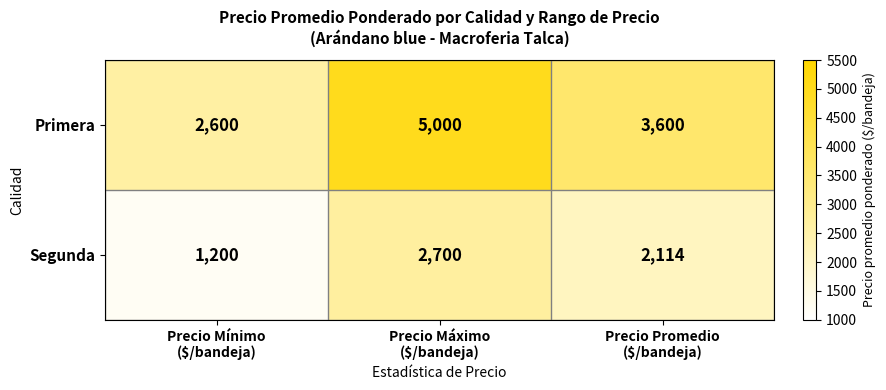

What is the difference between the maximum and minimum values in the Segunda series?

1500